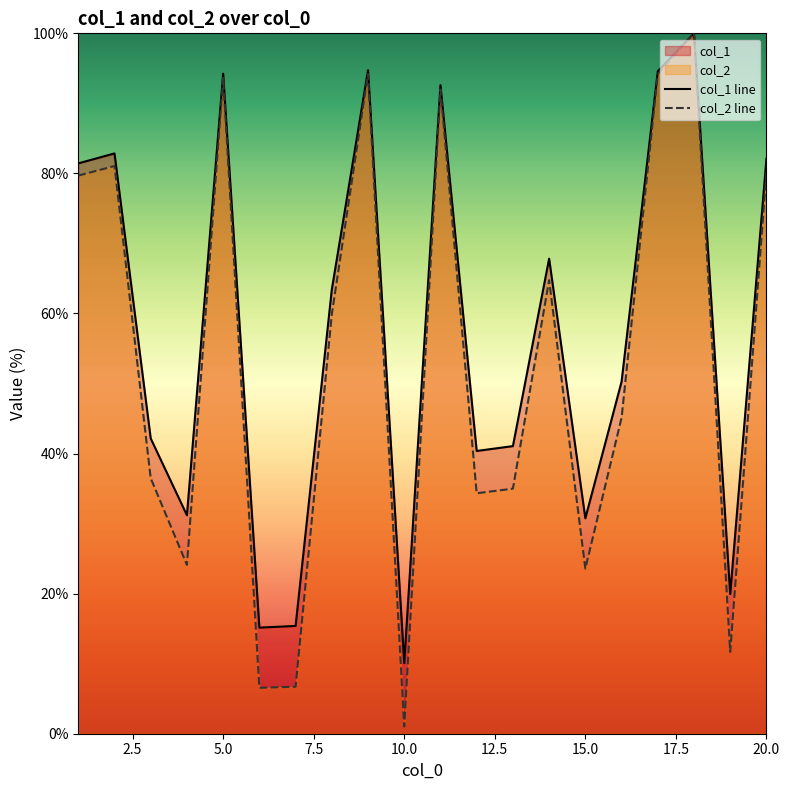

In col_2 line, how many points are higher than both neighbors (excluding endpoints)?

6